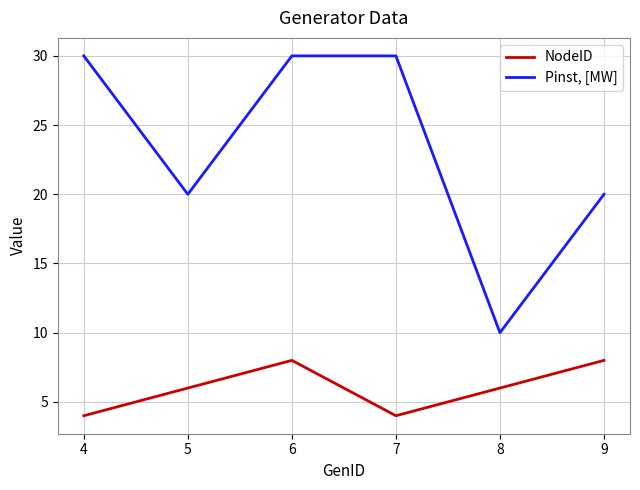

What are all the series names shown in the legend?

NodeID, Pinst, [MW]